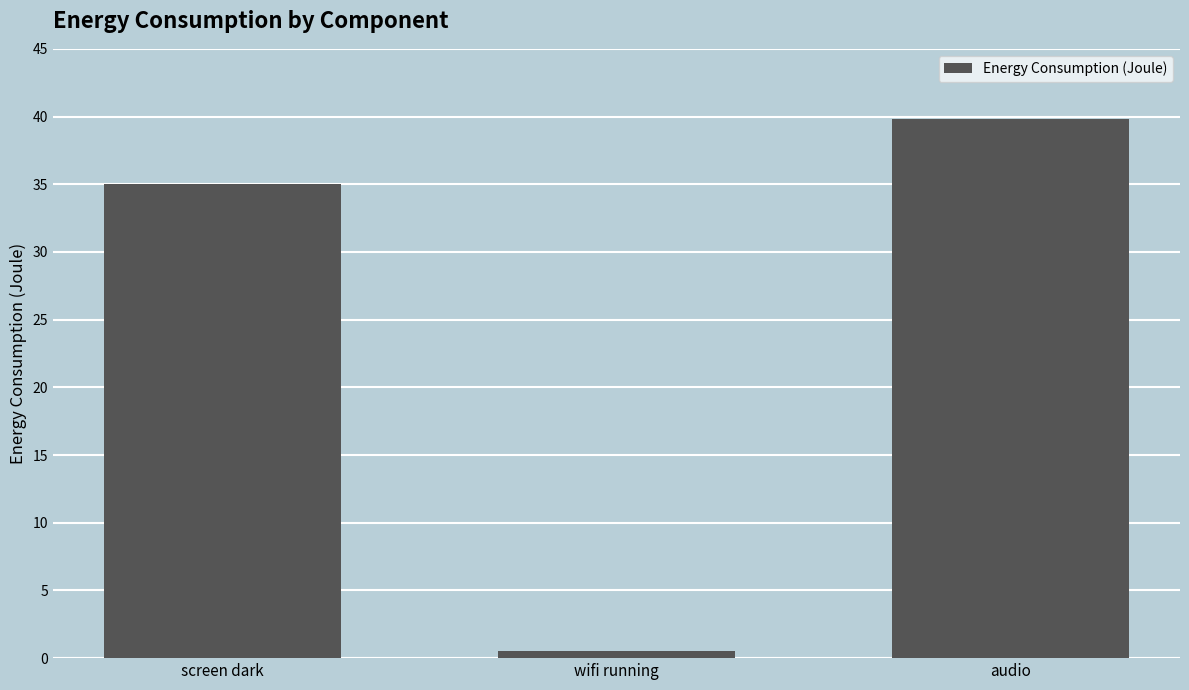

Are the bars grouped side by side (vs. stacked)?

No